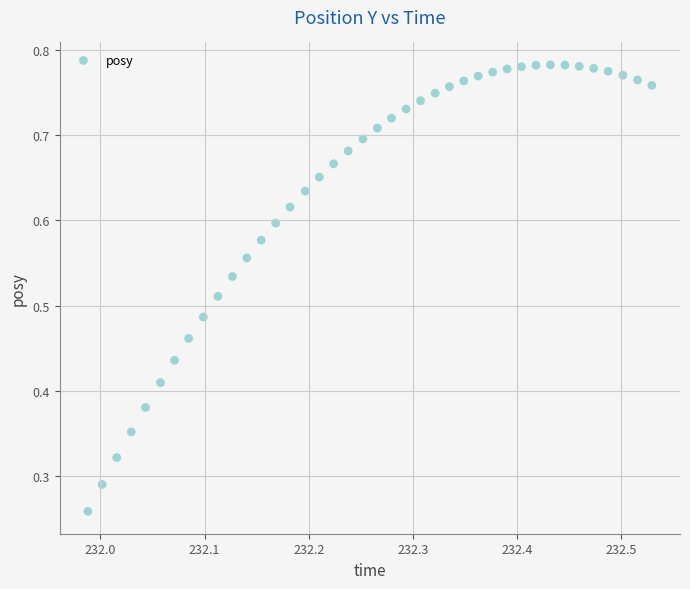

How many points are shown in the scatter plot?

40